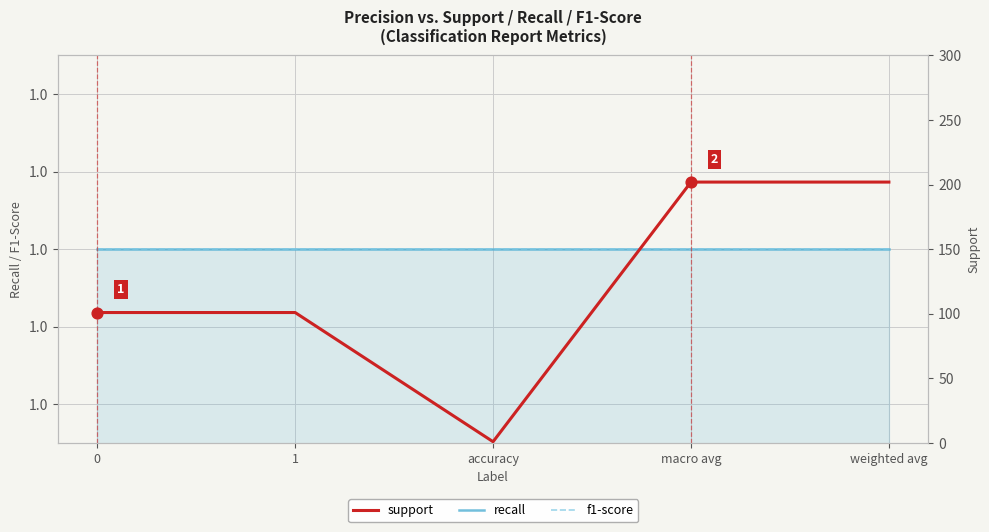

Which series contains the highest Y value?

support